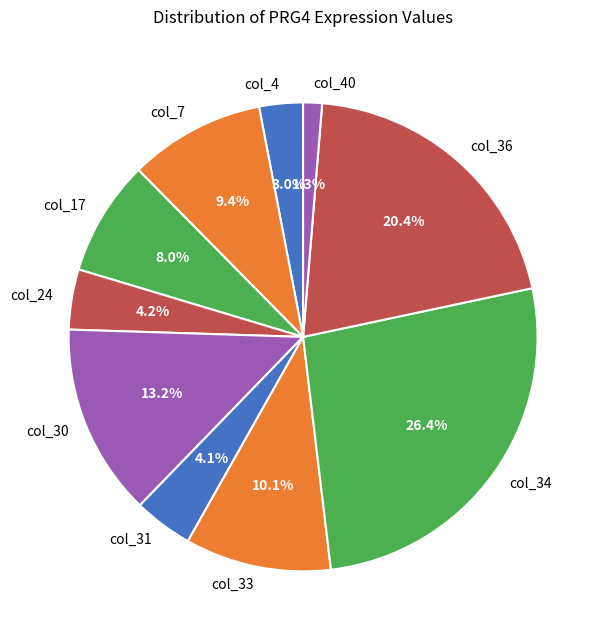

To the nearest percent, what portion does col_7 represent?

9%